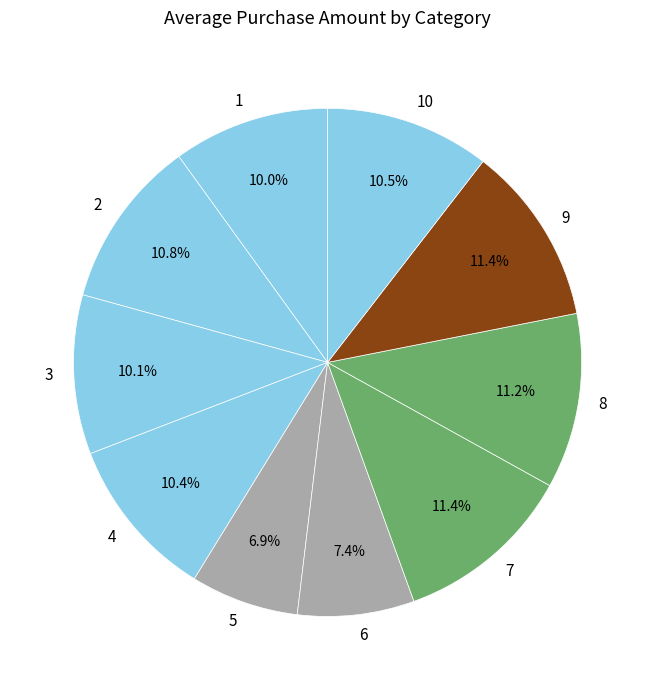

Combined, what portion of the pie is 8 and 3?

21.3%